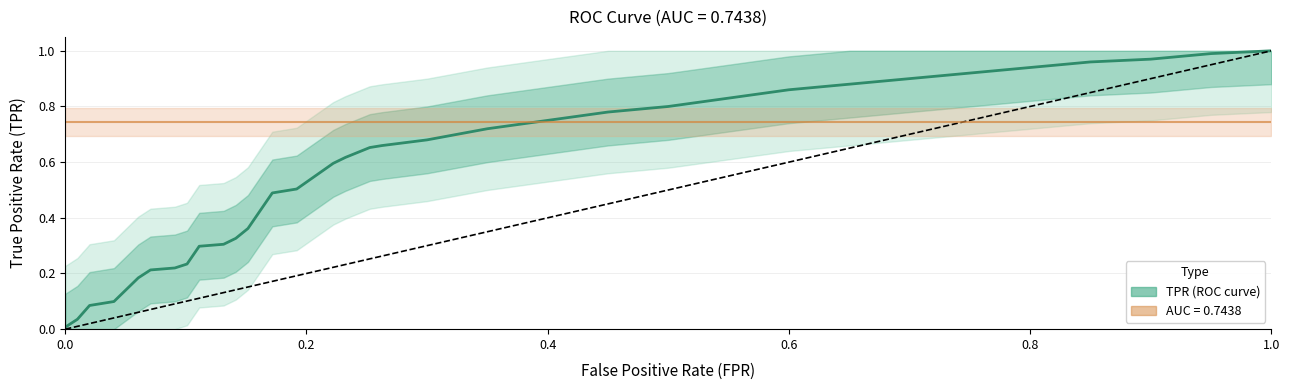

Is it true that the value at 28 is 1.3?

False